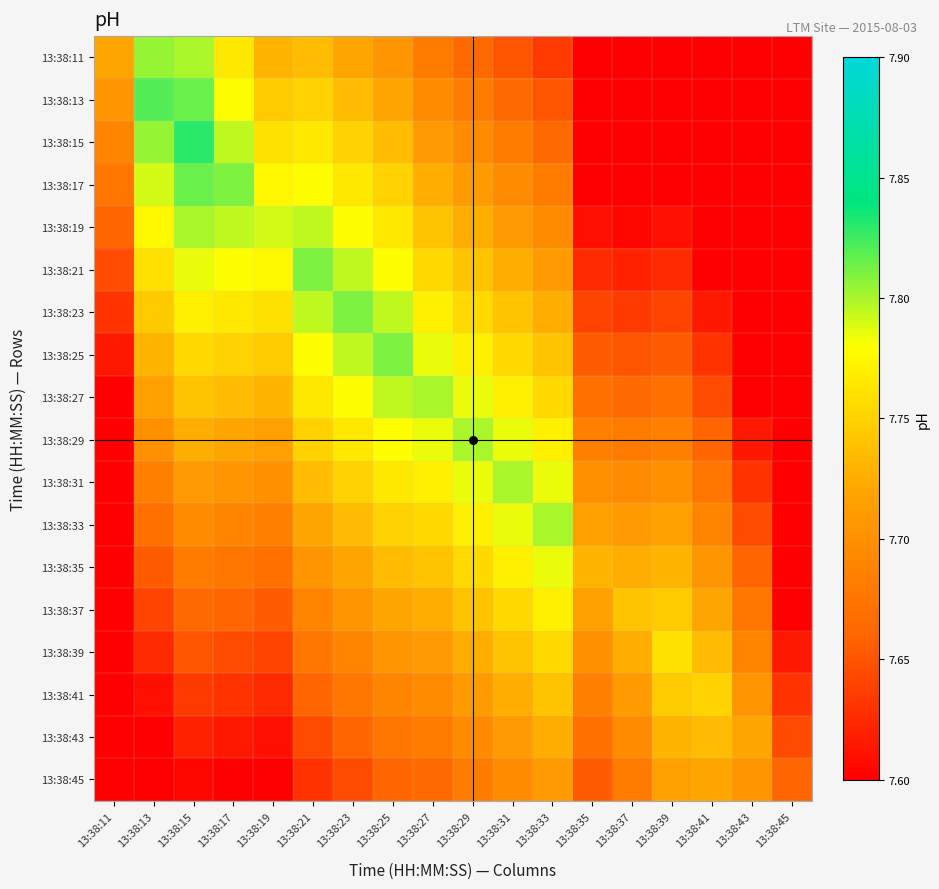

What is the total value across all series at 13:38:27?

139.2